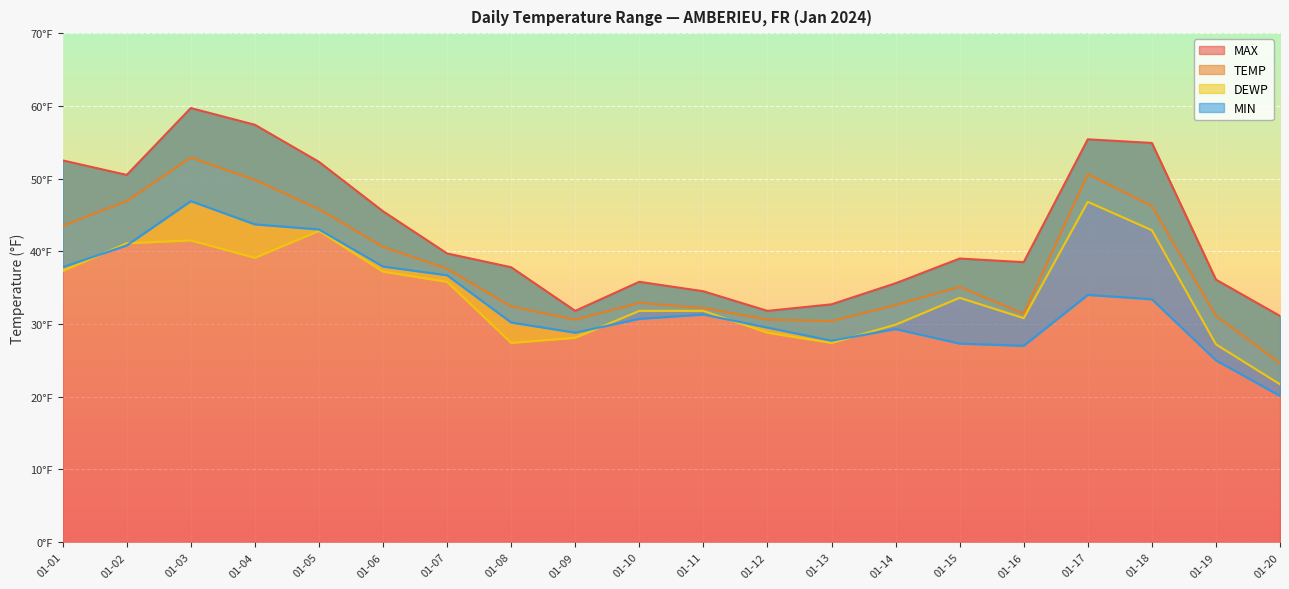

What is the total value across all series at 01-05?

183.9